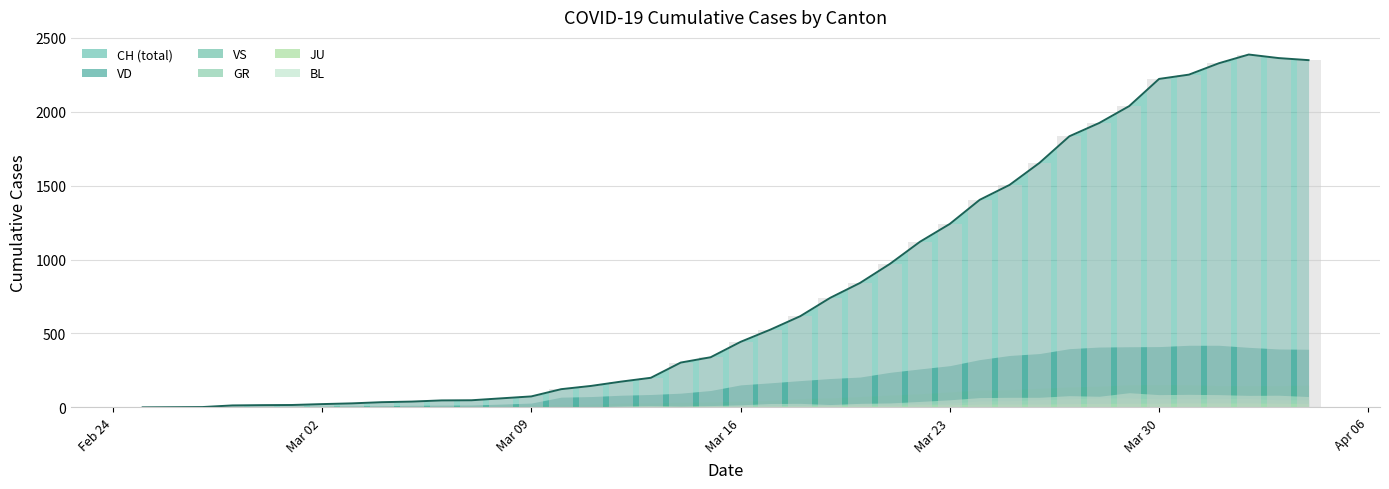

List the labels in order of GR value, largest first.

2020-03-28, 2020-03-29, 2020-04-02, 2020-04-01, 2020-03-27, 2020-03-30, 2020-03-31, 2020-03-26, 2020-04-04, 2020-04-03, 2020-03-25, 2020-03-24, 2020-03-23, 2020-03-22, 2020-03-20, 2020-03-21, 2020-03-19, 2020-03-18, 2020-03-16, 2020-03-17, 2020-03-14, 2020-02-25, 2020-02-26, 2020-02-27, 2020-02-28, 2020-02-29, 2020-03-01, 2020-03-02, 2020-03-03, 2020-03-04, 2020-03-05, 2020-03-06, 2020-03-07, 2020-03-08, 2020-03-09, 2020-03-10, 2020-03-11, 2020-03-12, 2020-03-13, 2020-03-15